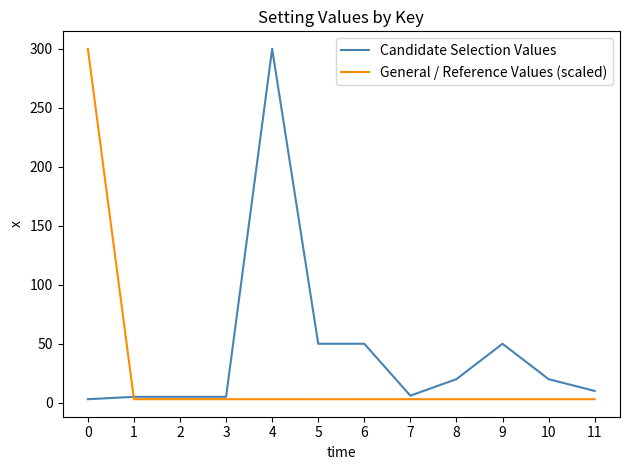

True or false: Candidate Selection Values has a value of 66.3 at 9.

False